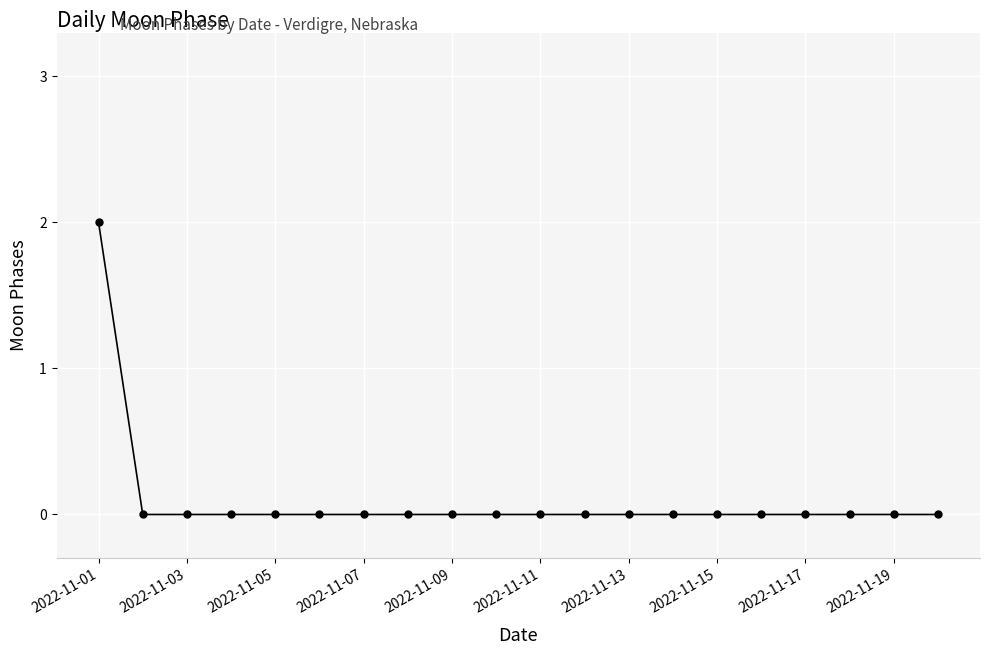

Reading left to right, extract all data points from this chart.

2	0	0	0	0	0	0	0	0	0	0	0	0	0	0	0	0	0	0	0